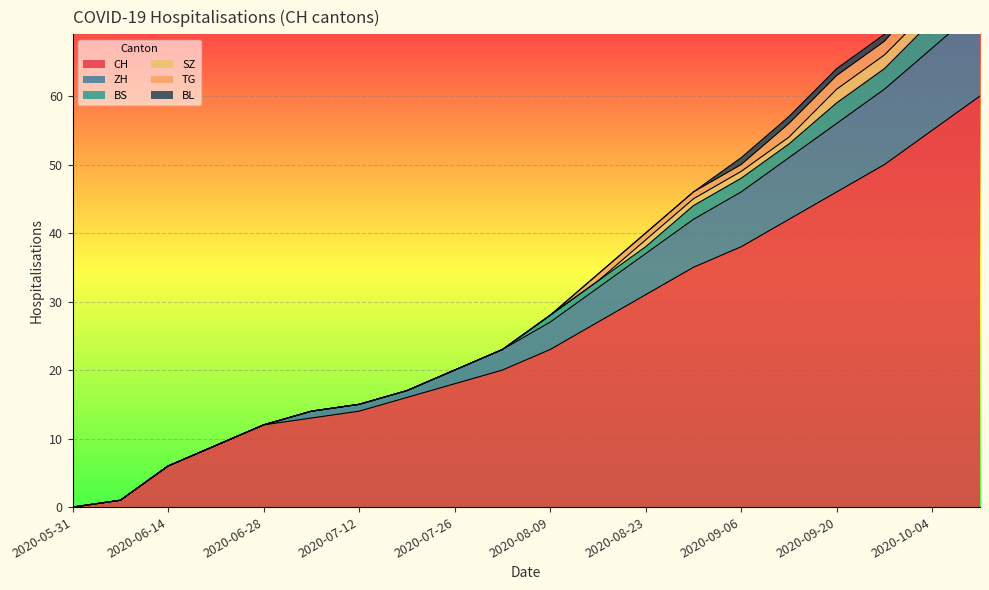

True or false: BS and BL intersect in this chart.

False